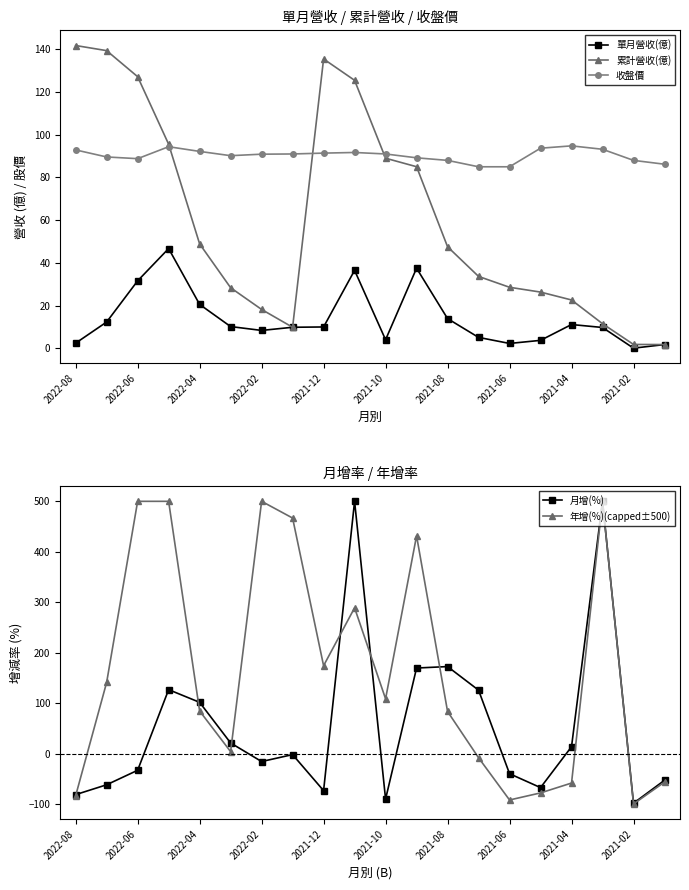

Which series has the widest spread of values?

年增(%)(capped±500)